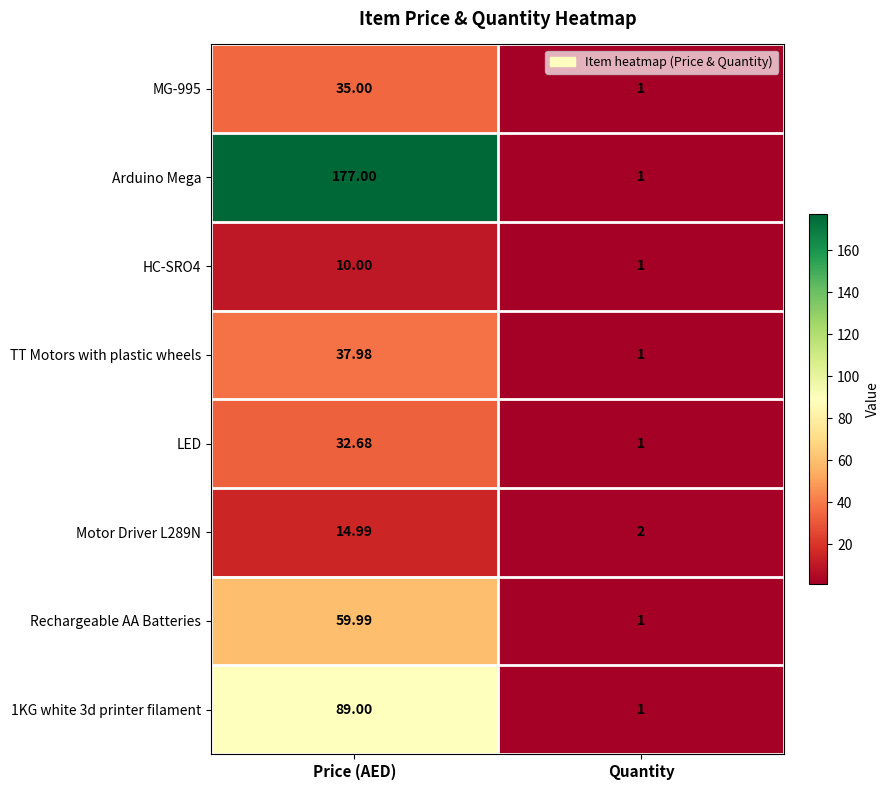

List the labels in order of LED value, smallest first.

Quantity, Price (AED)